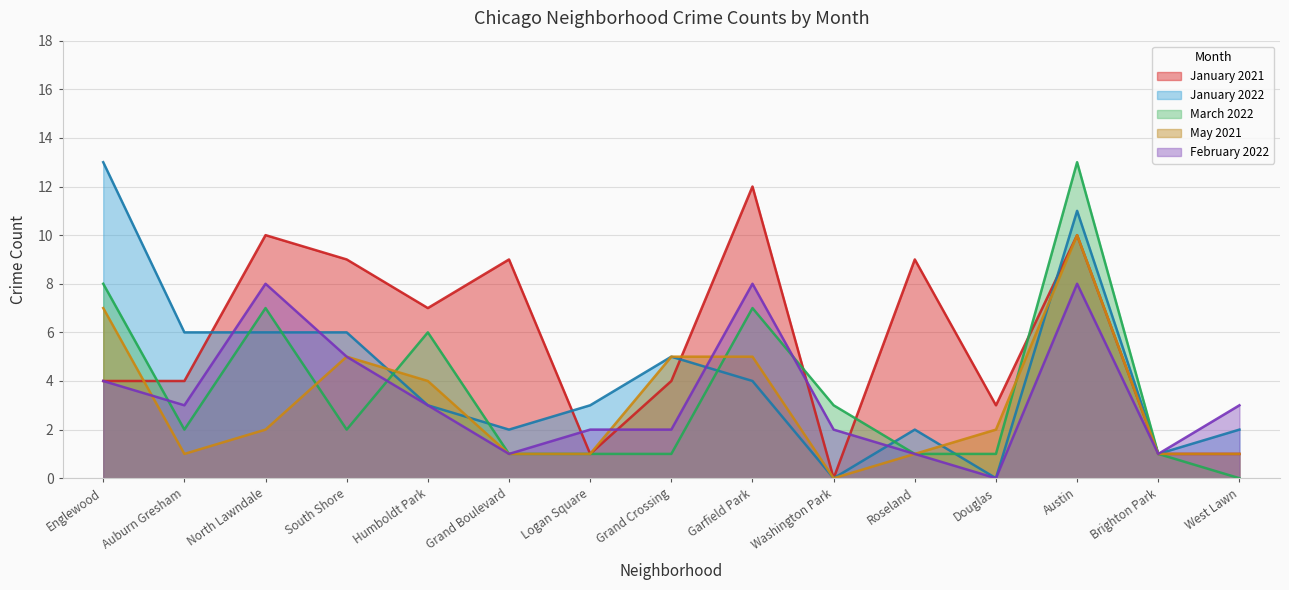

How many intersections are there between February 2022 and March 2022?

3